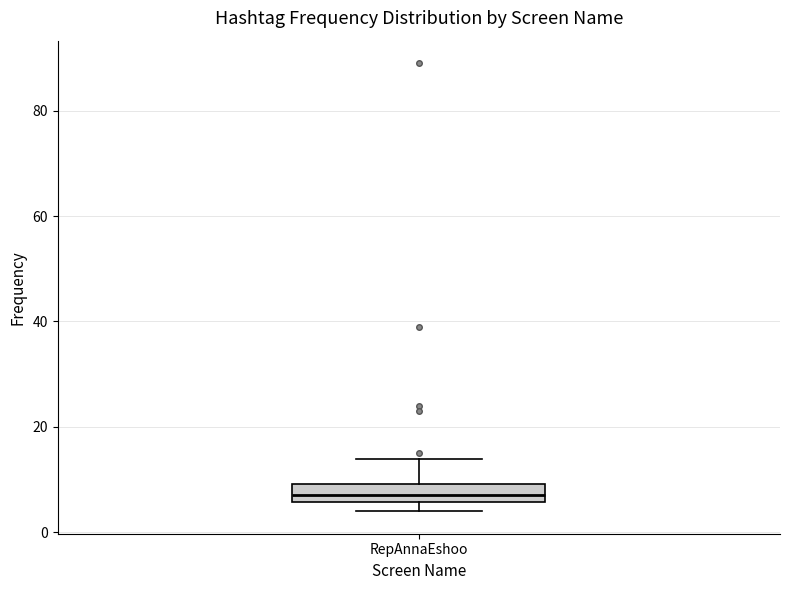

Transcribe this box plot: give where the median line is, the range the box spans, and where the two whiskers end, as read against the y-axis. The values are not printed on the chart, so give them approximately, as read against the axis.

median 8, box 6 to 10, whiskers 4 to 14